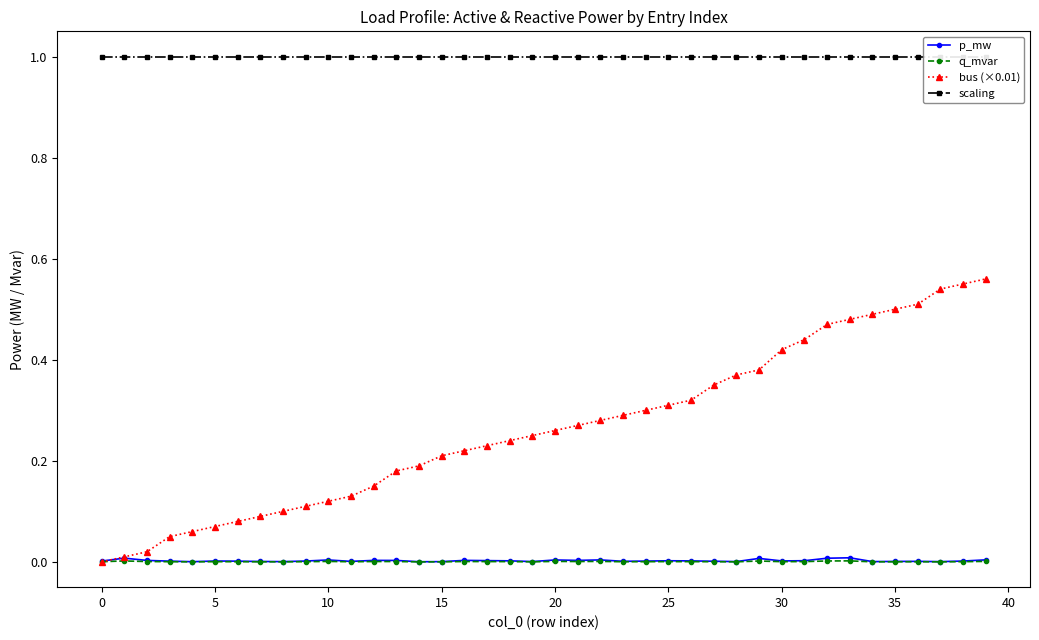

The p_mw series shows 0.0 at 11. True or false?

False